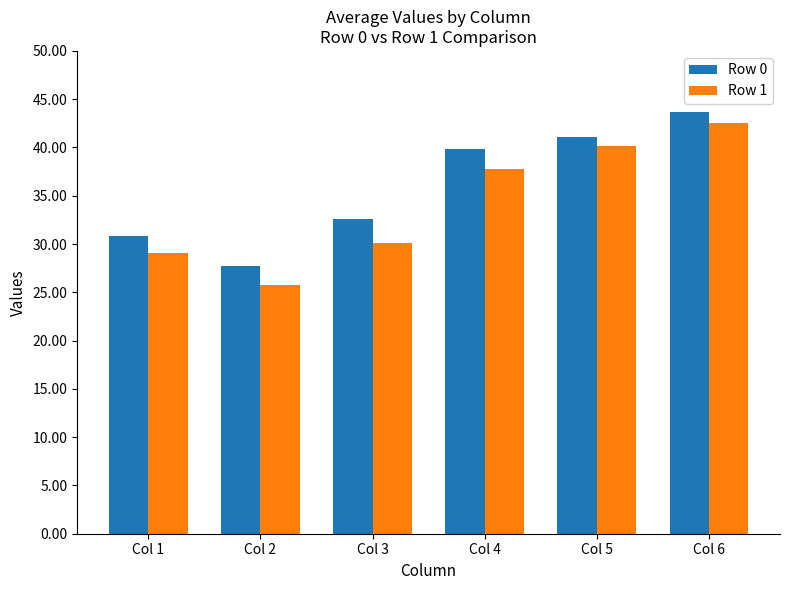

List the series in order of their overall mean, lowest first.

Row 1, Row 0